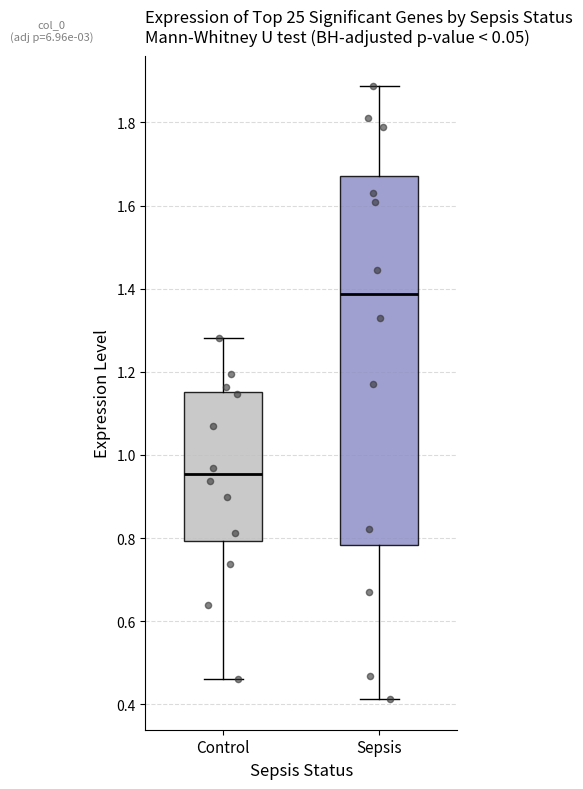

Which box is the tallest, from its lower edge to its upper edge?

Sepsis